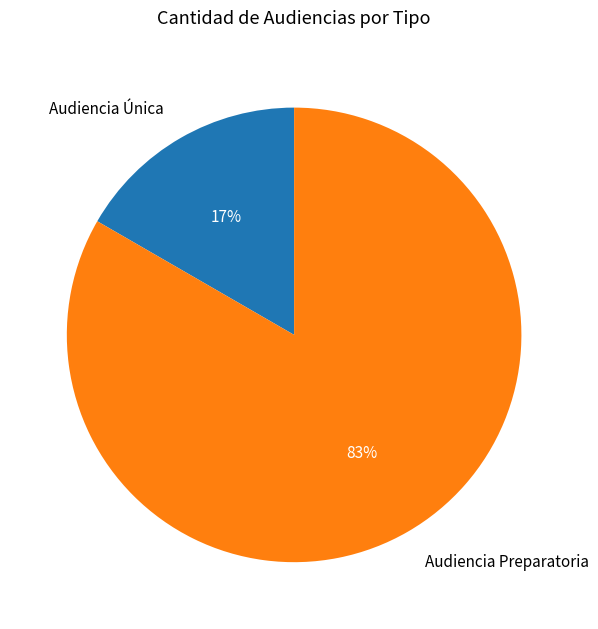

True or false: Audiencia Única accounts for 17% of the total.

True